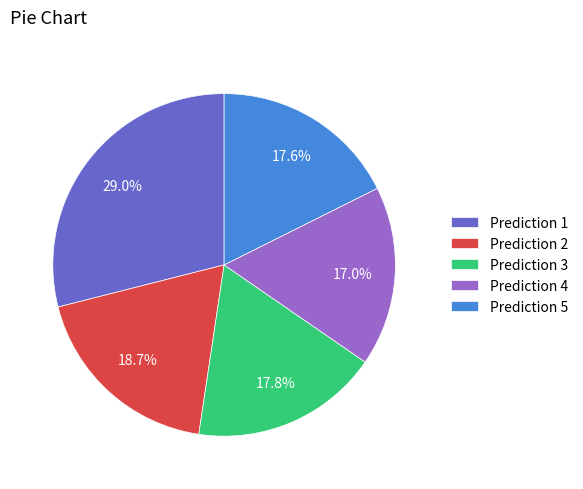

What is the smallest slice in the pie chart?

Prediction 4